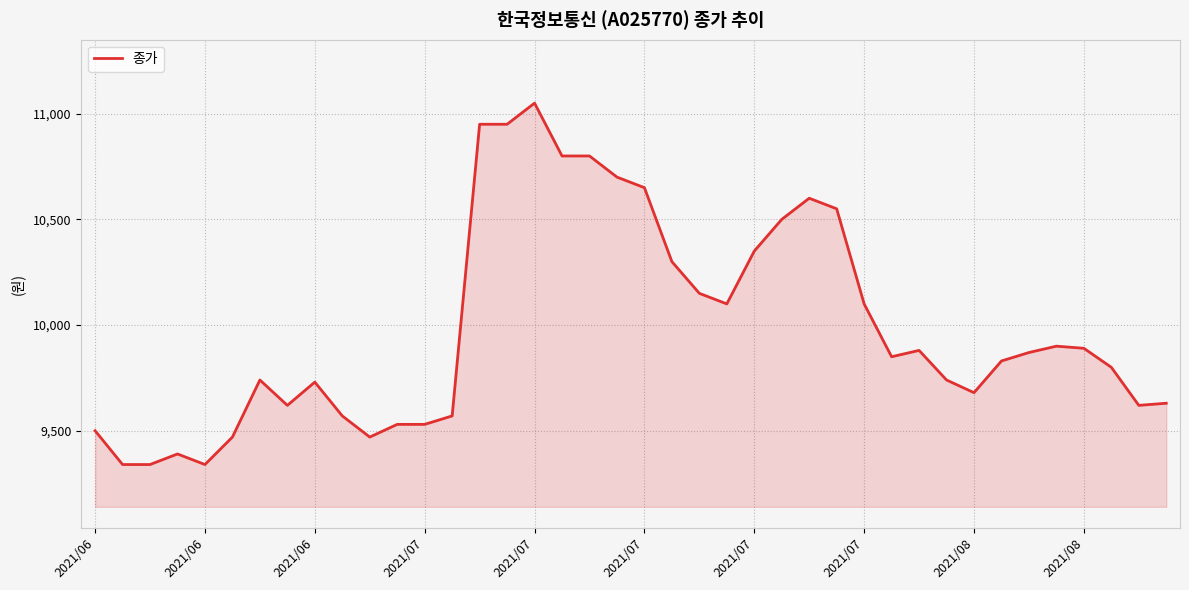

What is the difference between the maximum and minimum values?

1710